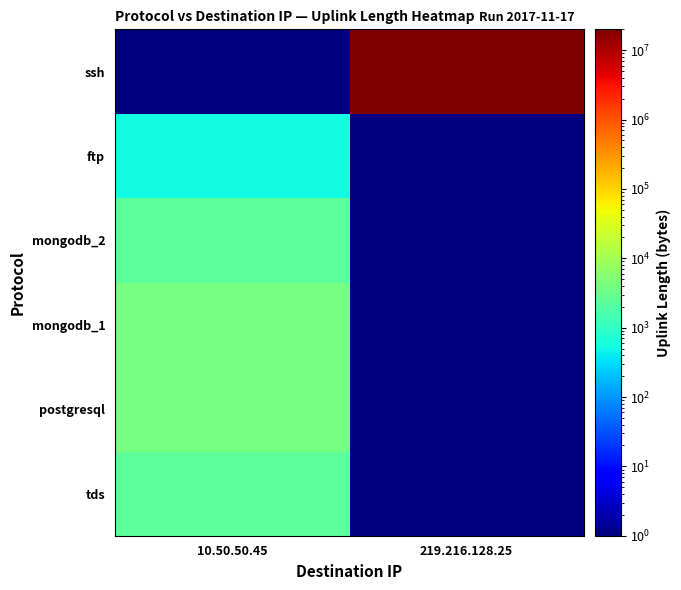

Reading left to right, what are all the values shown in this chart?

tds: 10.50.50.45=2403	219.216.128.25=0
postgresql: 10.50.50.45=4108	219.216.128.25=0
mongodb_1: 10.50.50.45=3968	219.216.128.25=0
mongodb_2: 10.50.50.45=2388	219.216.128.25=0
ftp: 10.50.50.45=517	219.216.128.25=0
ssh: 10.50.50.45=0	219.216.128.25=20001520